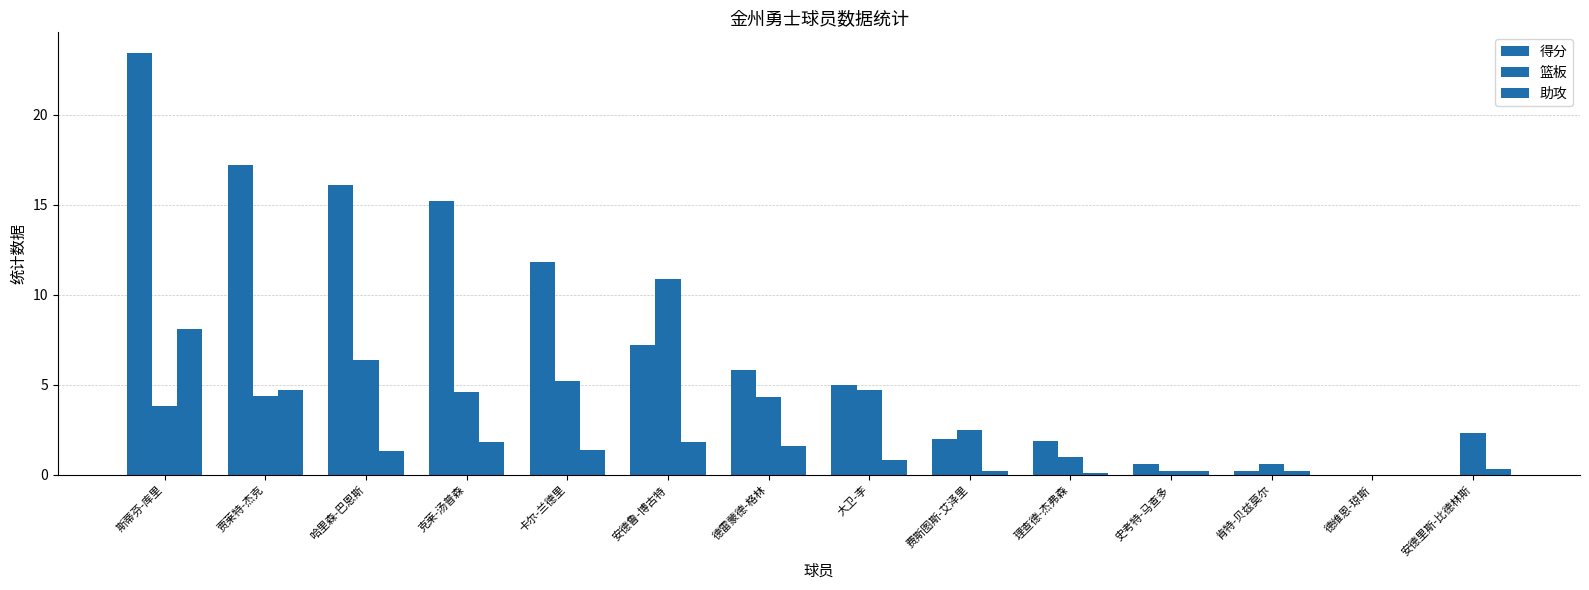

Rank the series by their maximum value, from highest to lowest.

得分, 篮板, 助攻